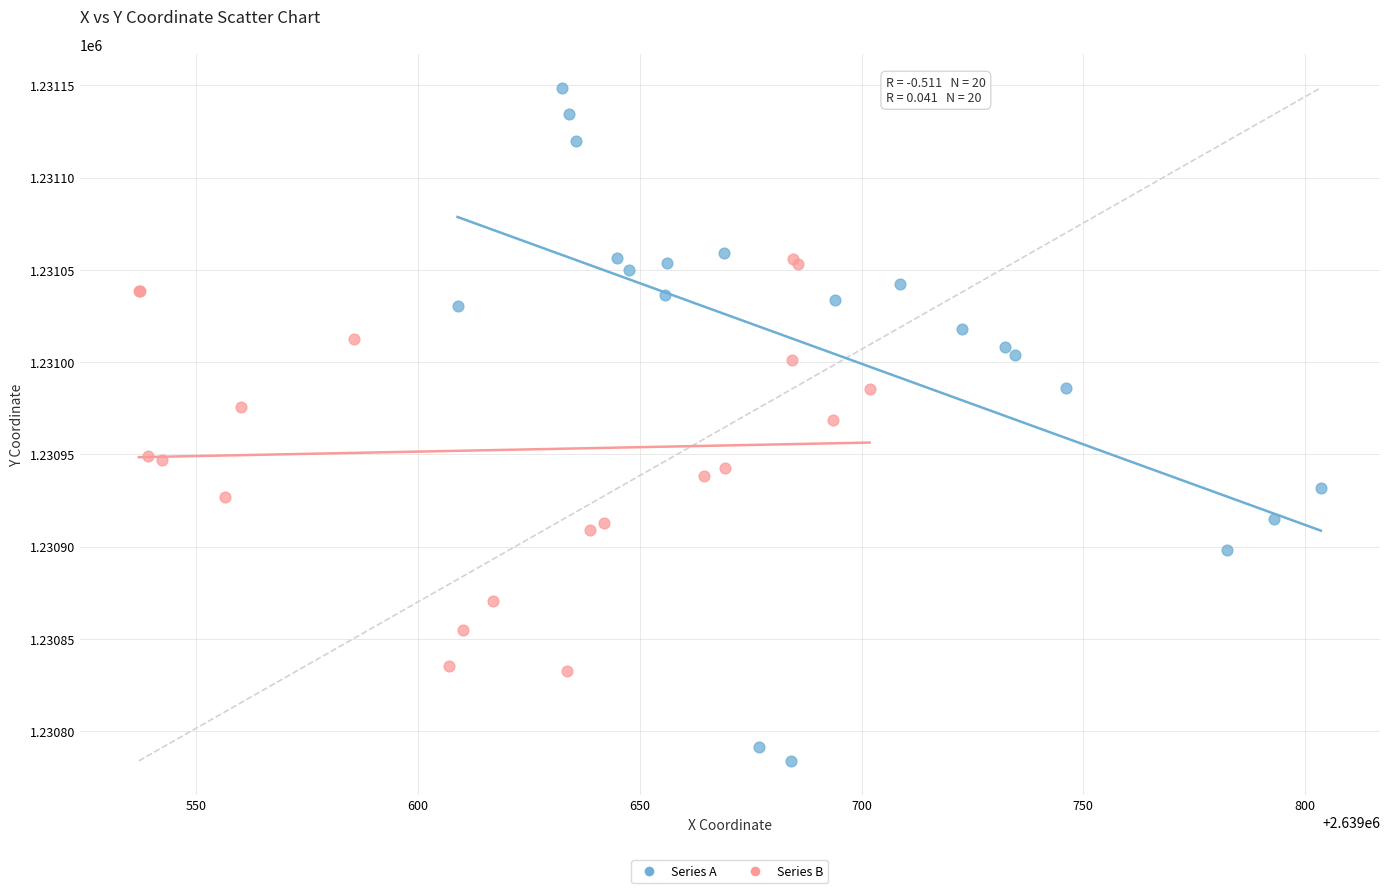

What are all the series names shown in the legend?

Series A, Series B